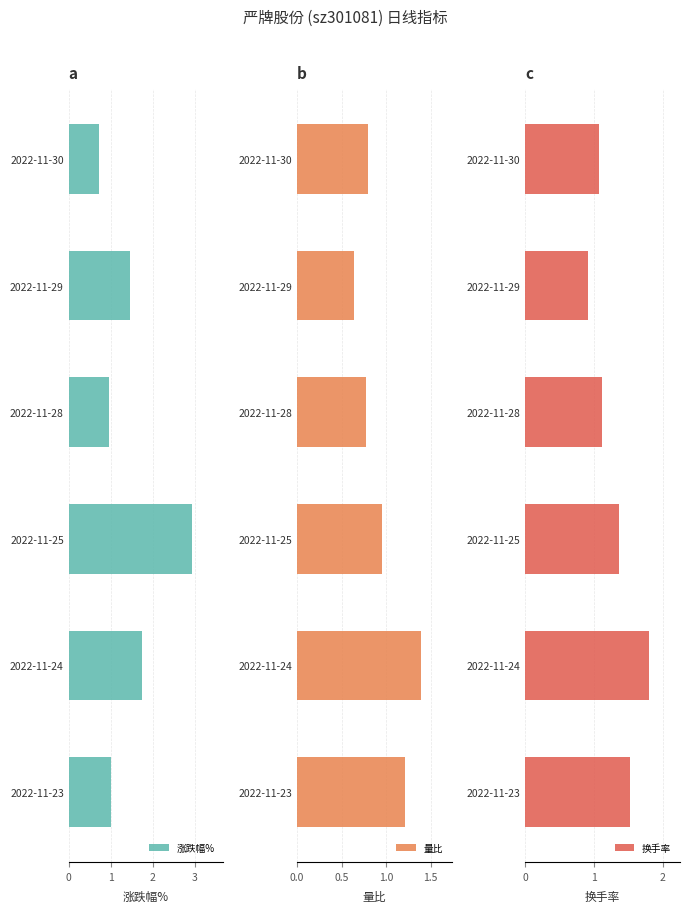

Is it true that 涨跌幅% equals 0.9 at 2022-11-30?

False